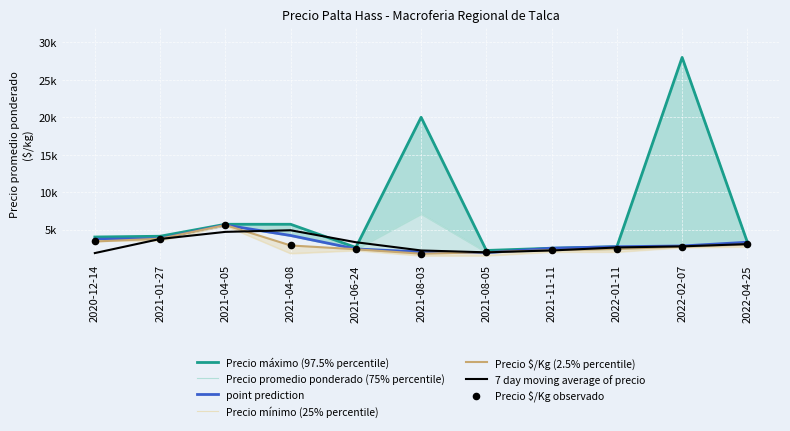

What is the total value across all series at 2021-04-05?

28000